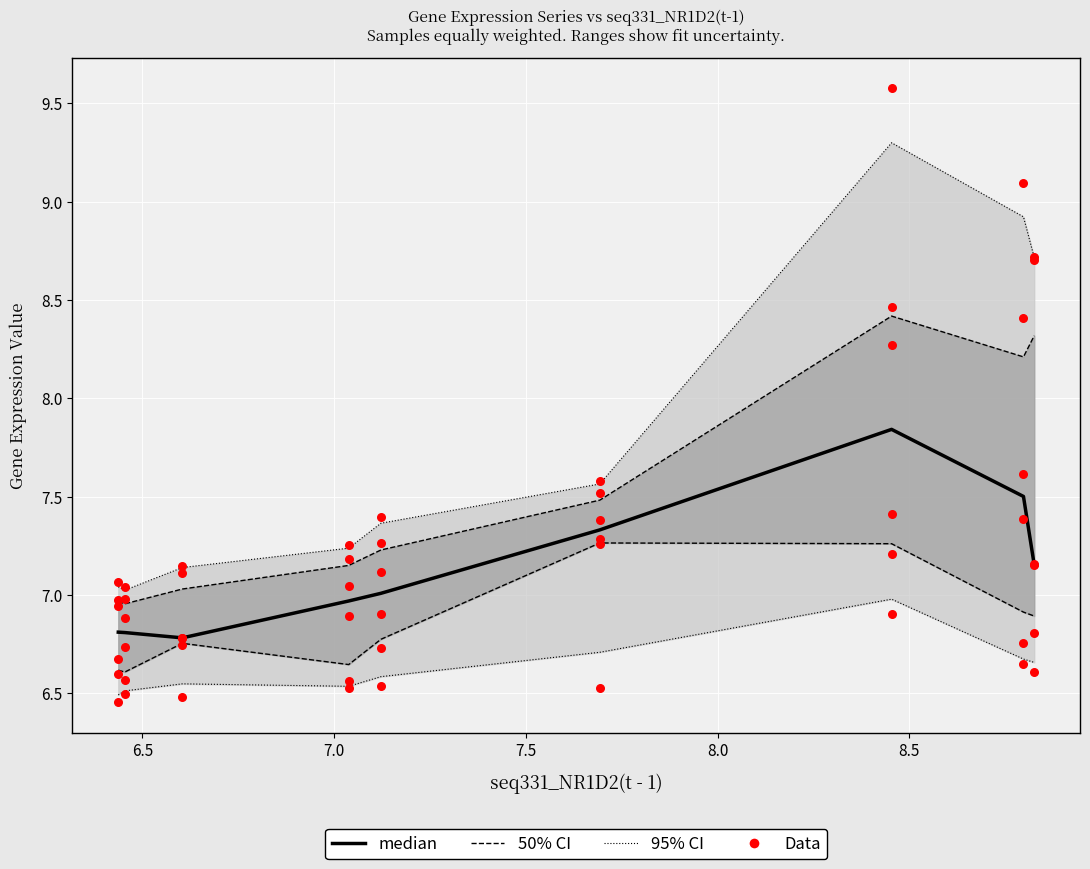

Which series has the widest spread of Y values?

Data